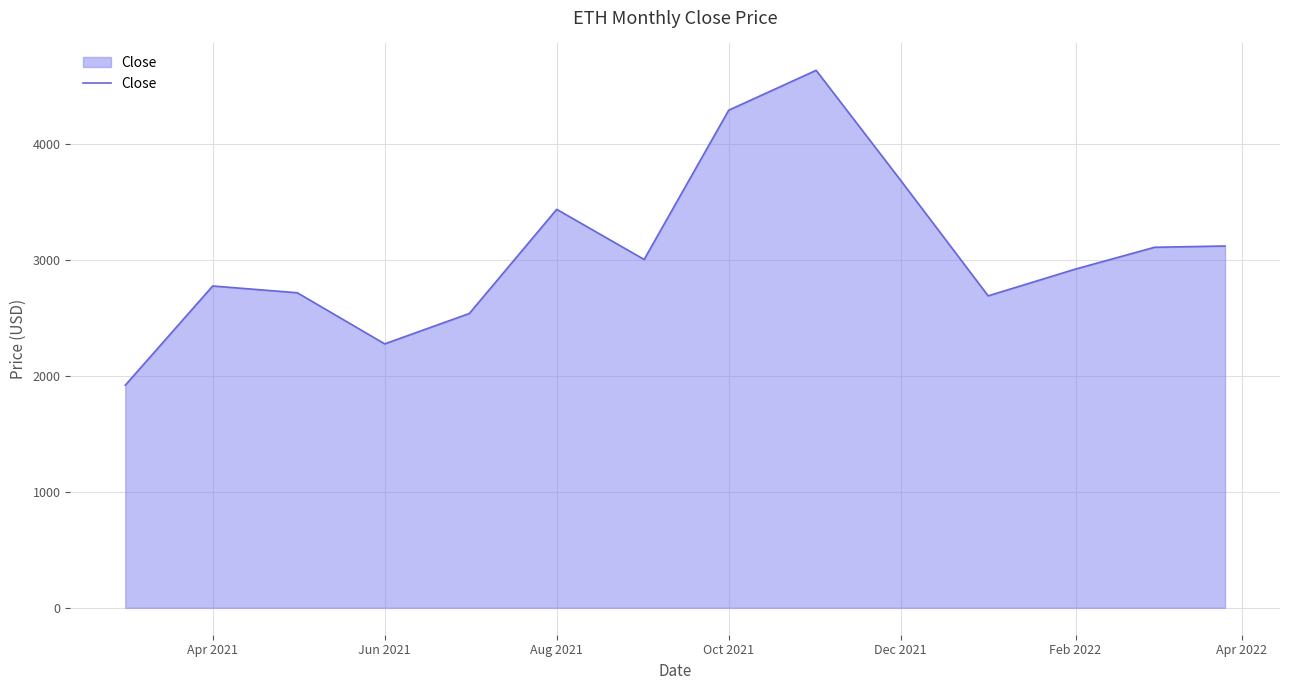

What is the sum of all values?

43086.9